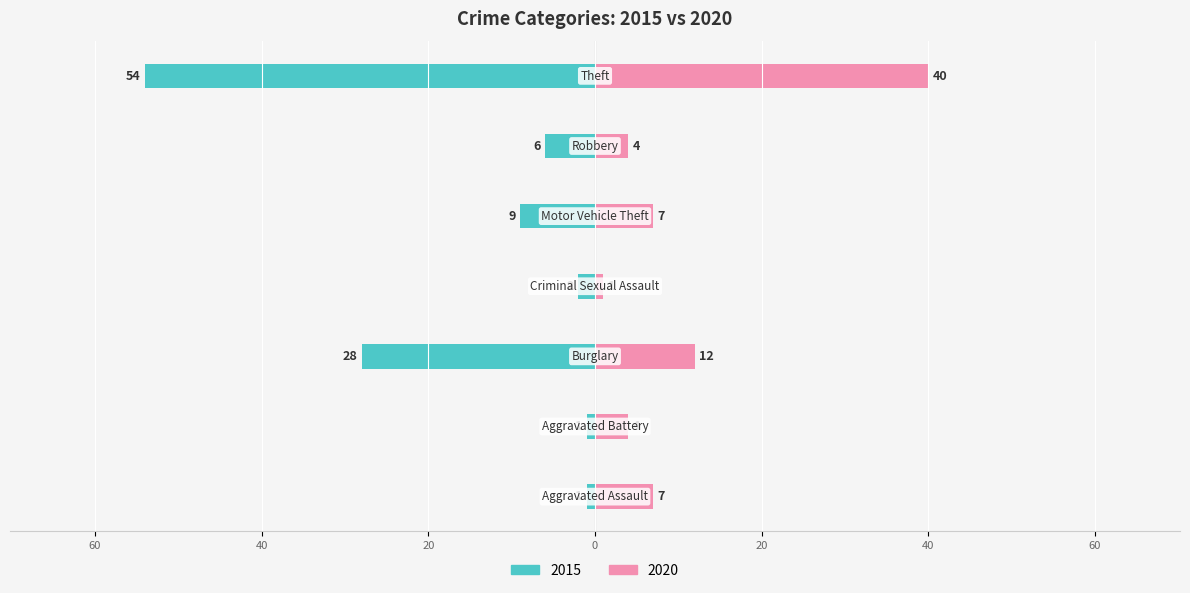

Which series changed the most between Aggravated Assault and Aggravated Battery?

2020